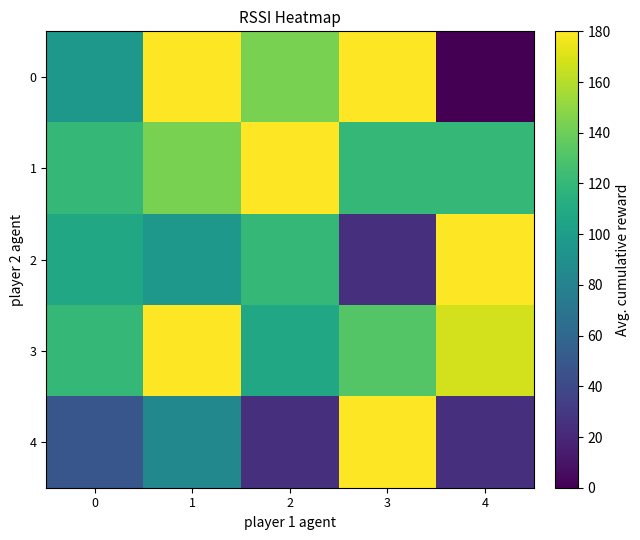

Rank the series by their maximum value, from highest to lowest.

0, 1, 2, 3, 4